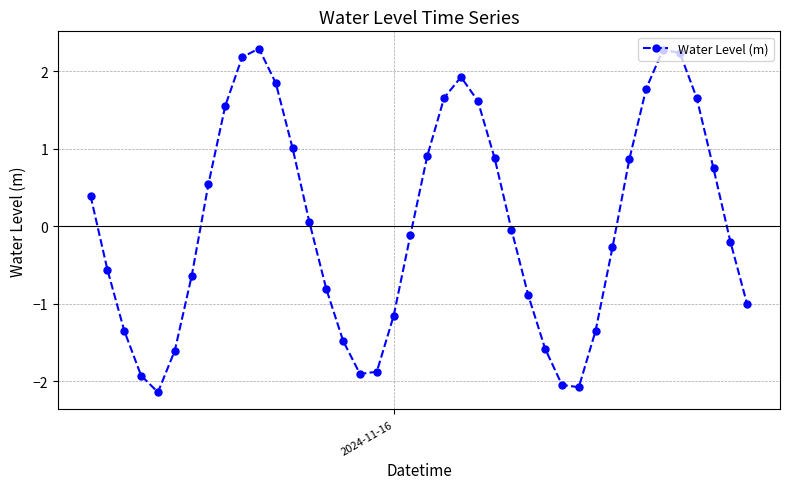

What is the value of the 2nd point from the left?

-0.6